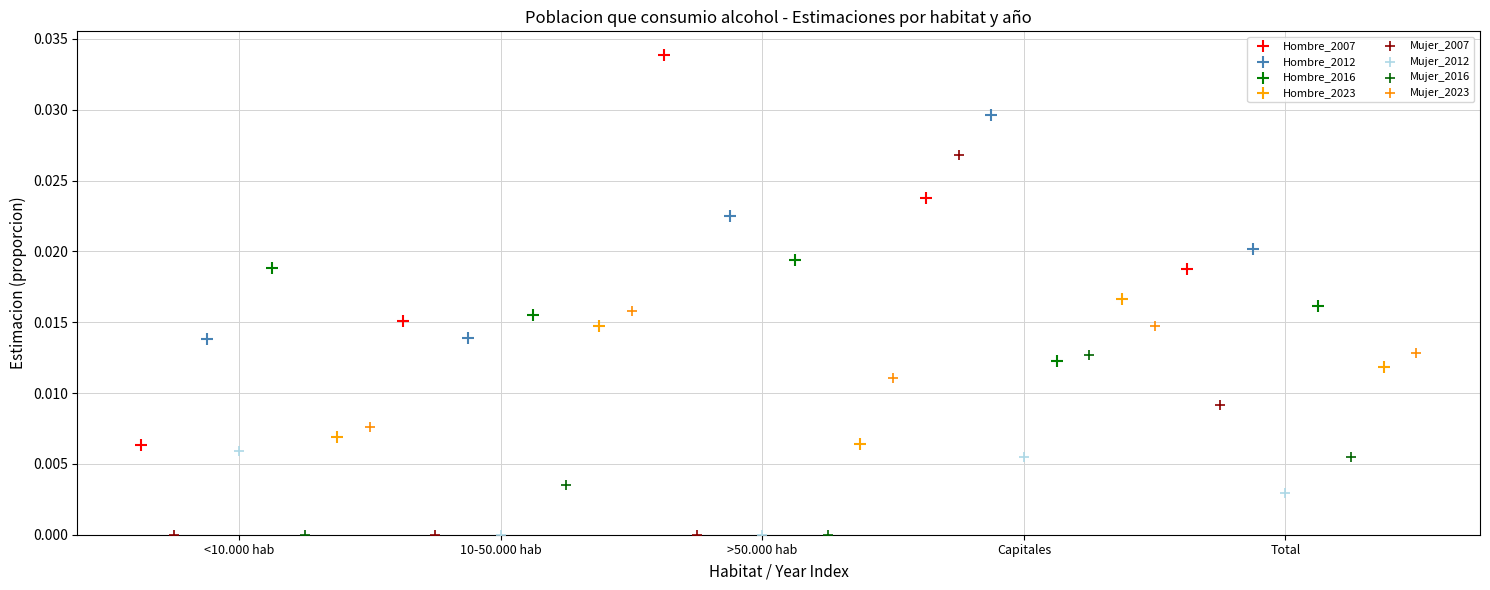

Which series reaches the maximum Y coordinate?

Hombre_2007